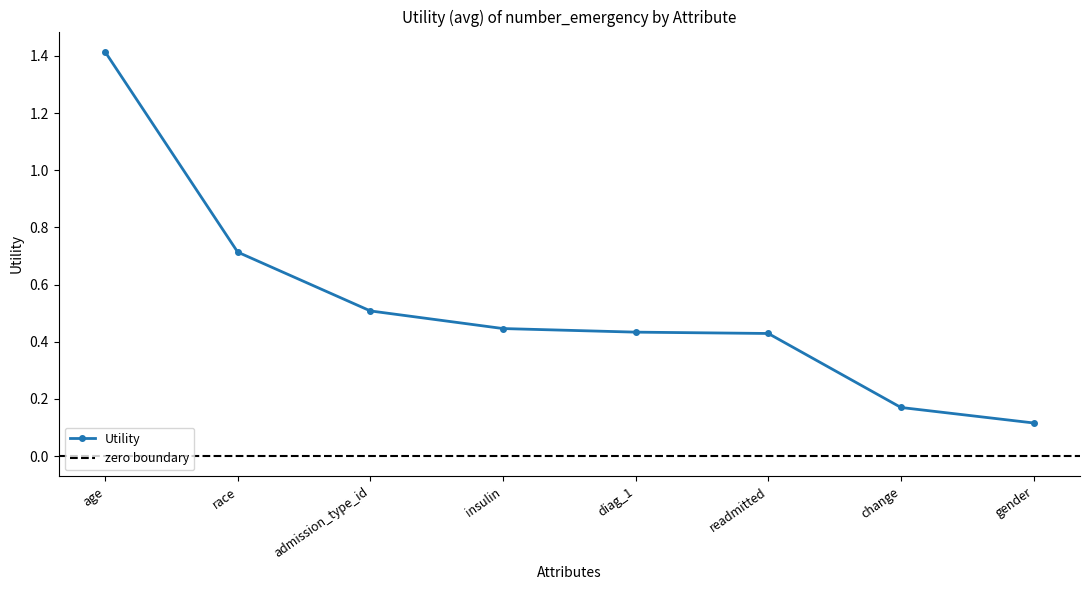

The value at admission_type_id is 0.2. True or false?

False